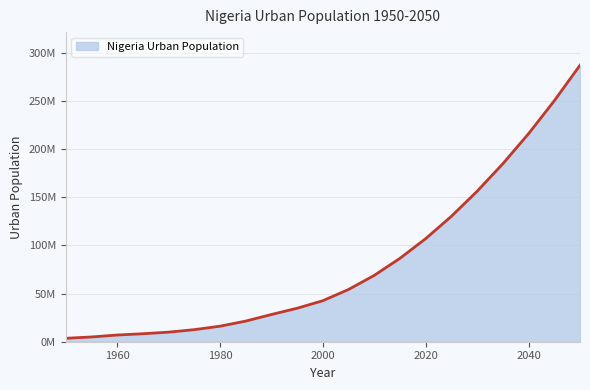

Which label corresponds to the smallest value in the chart?

1950